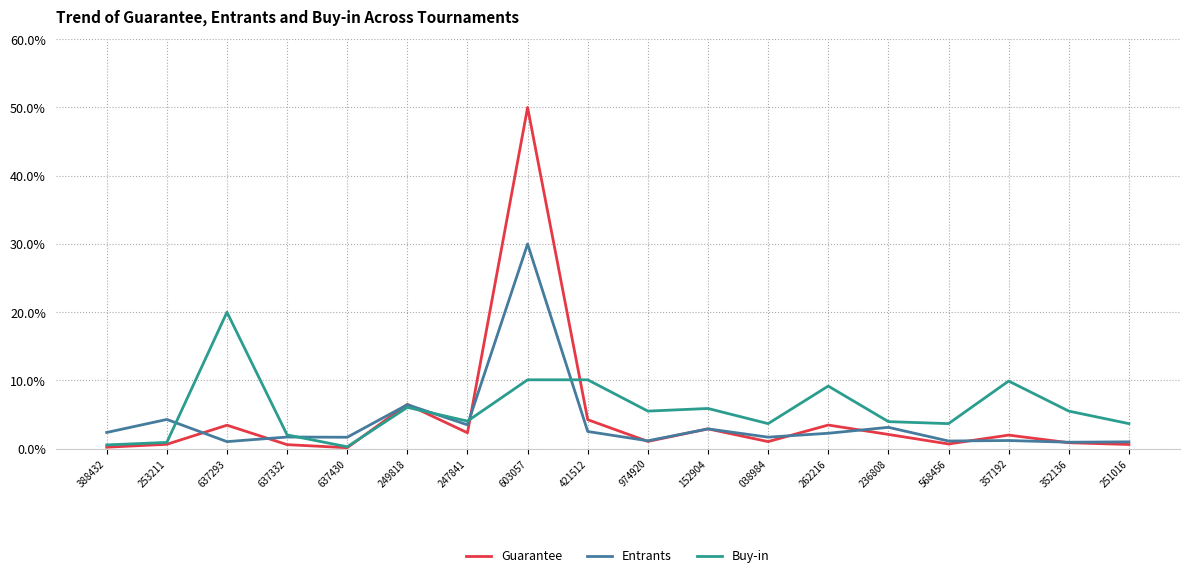

Rank the series by their maximum value, from highest to lowest.

Guarantee, Entrants, Buy-in